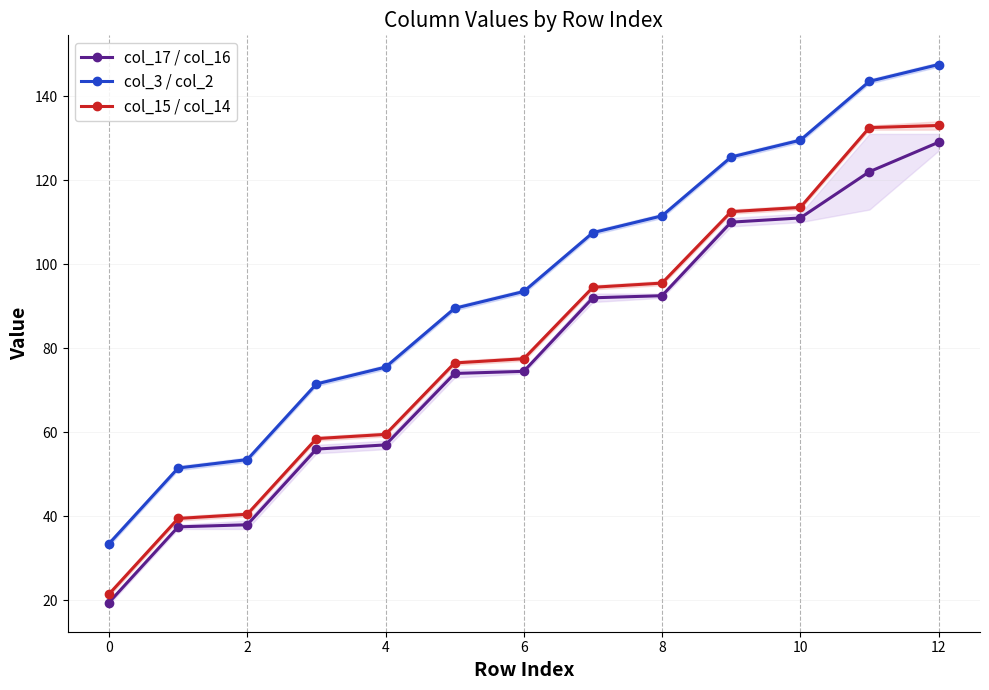

At 2, list the series in order from smallest to largest.

col_17 / col_16, col_15 / col_14, col_3 / col_2